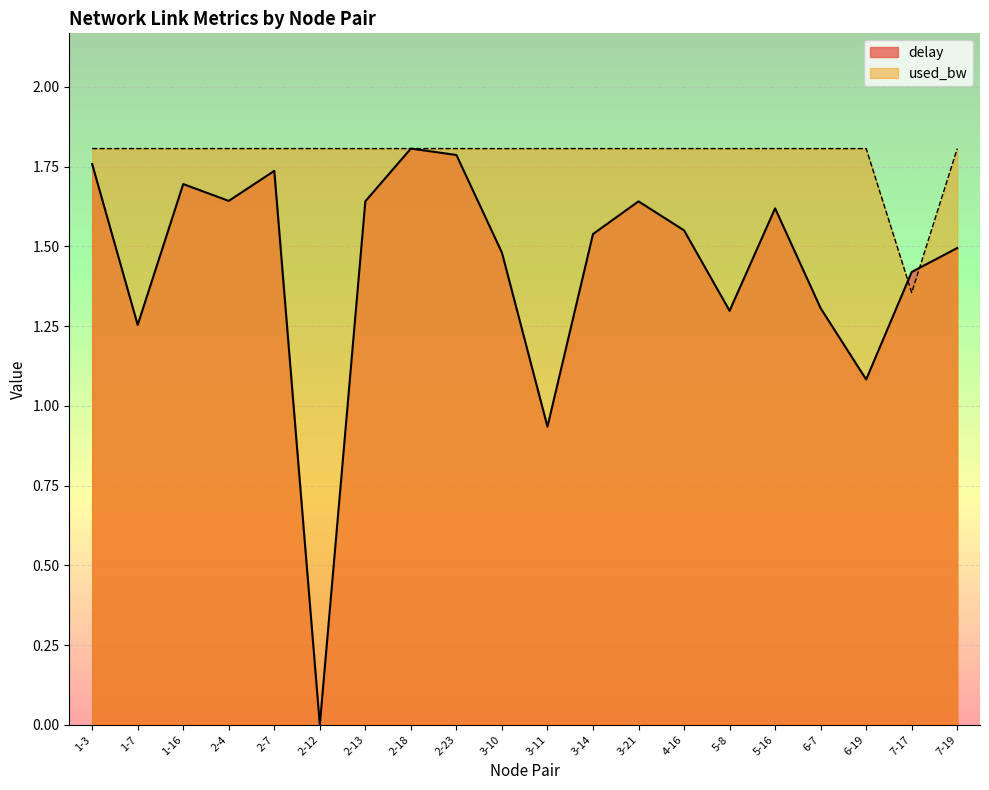

At which label is delay closest to 0?

2-12